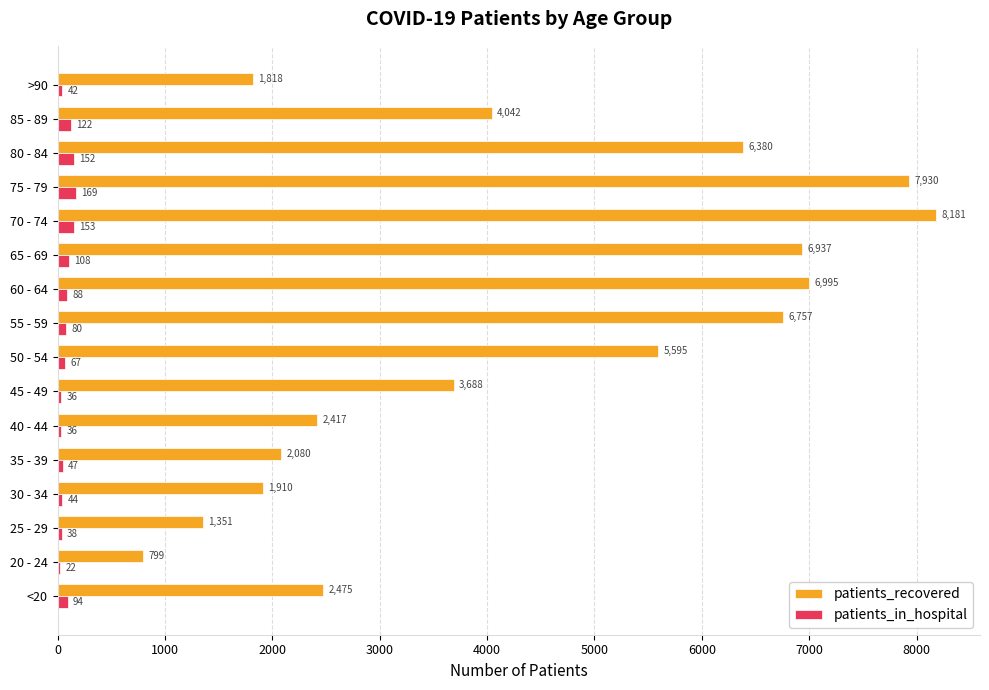

Which series has the largest total across all categories?

patients_recovered